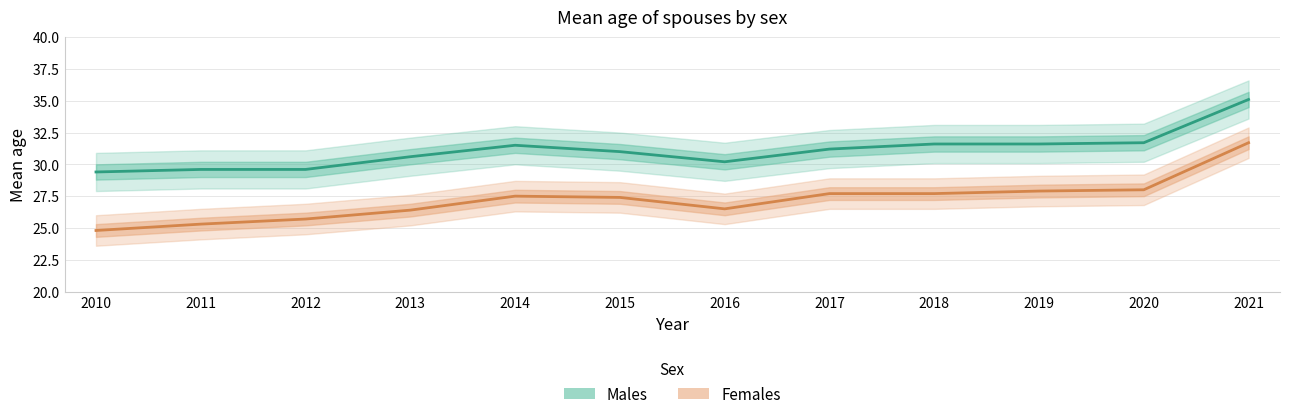

List the series in order of their overall mean, highest first.

Males, Females